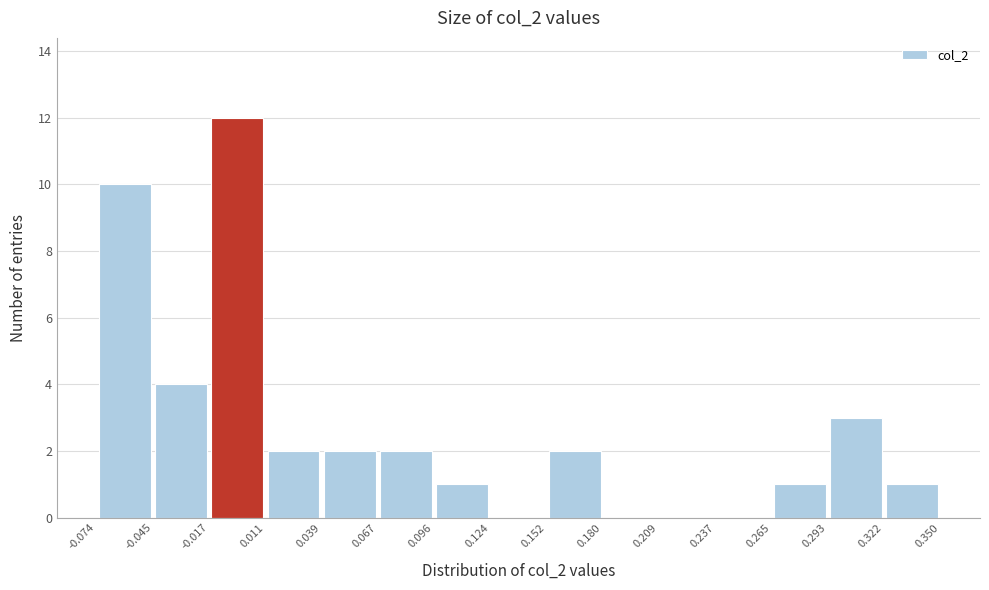

Which range on the x-axis has the tallest bar?

-0.017 to 0.011